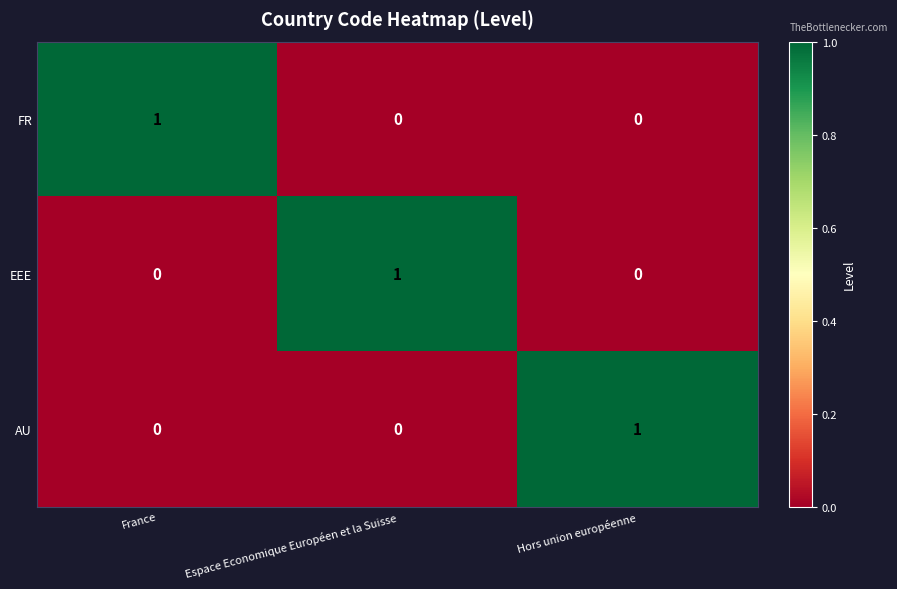

How many EEE values are between 0 and 1?

3